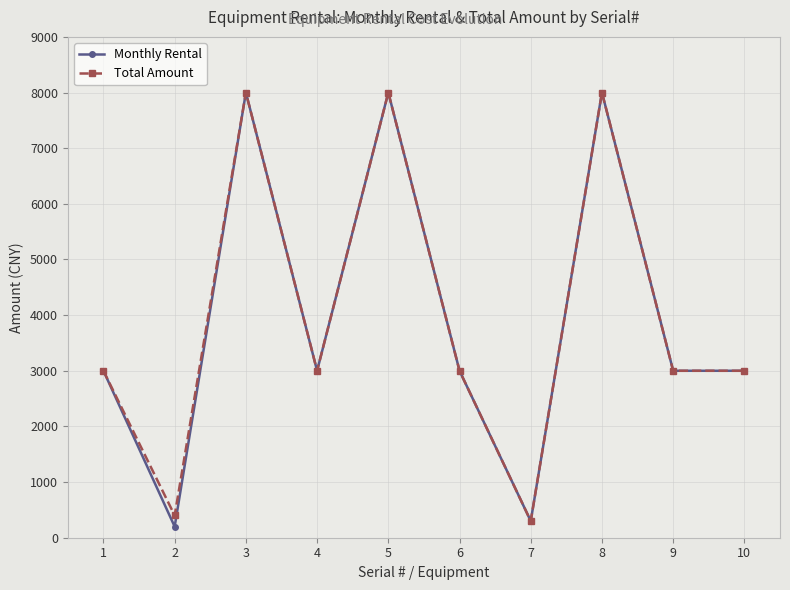

What are all the series names shown in the legend?

Monthly Rental, Total Amount